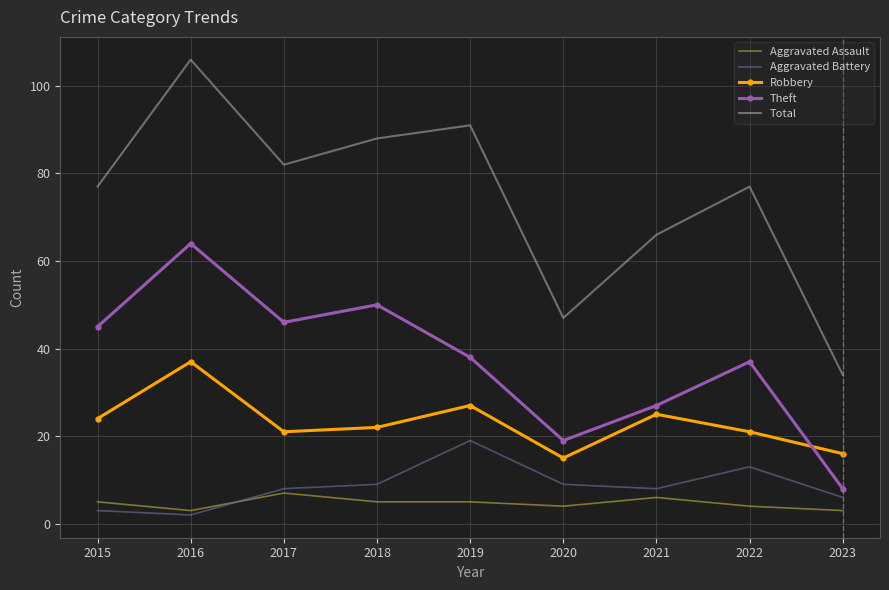

What is the highest value of the Aggravated Assault series?

7